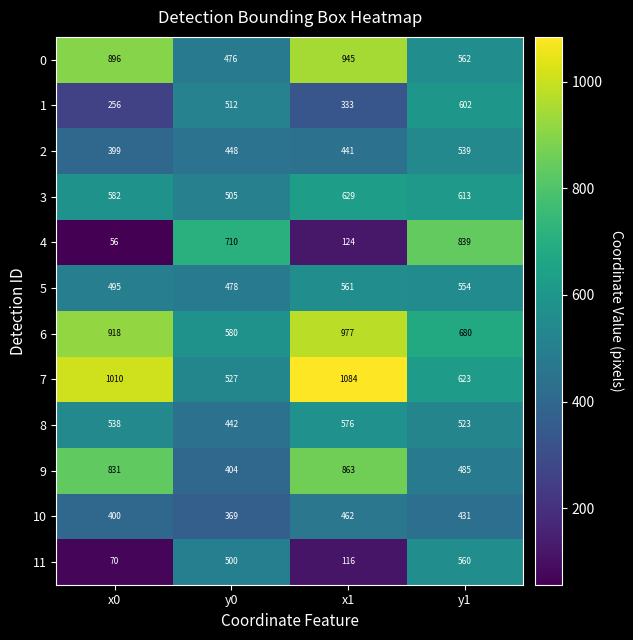

How many distinct data groups are displayed?

12